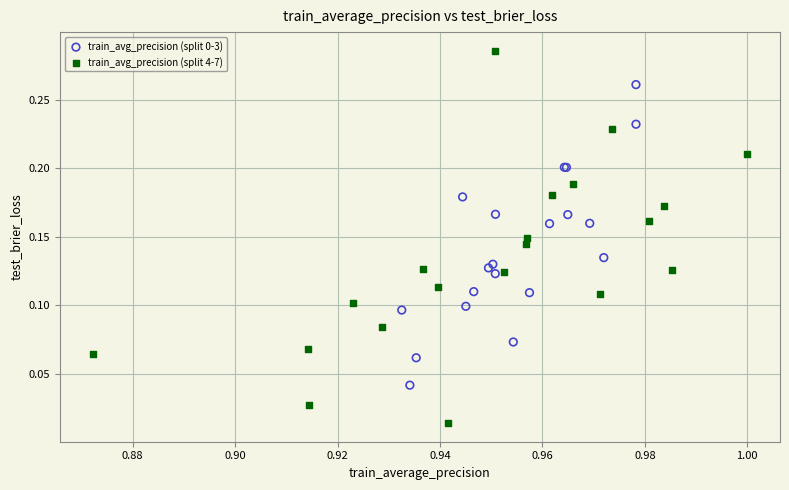

Which series contains the lowest Y value?

train_avg_precision (split 4-7)